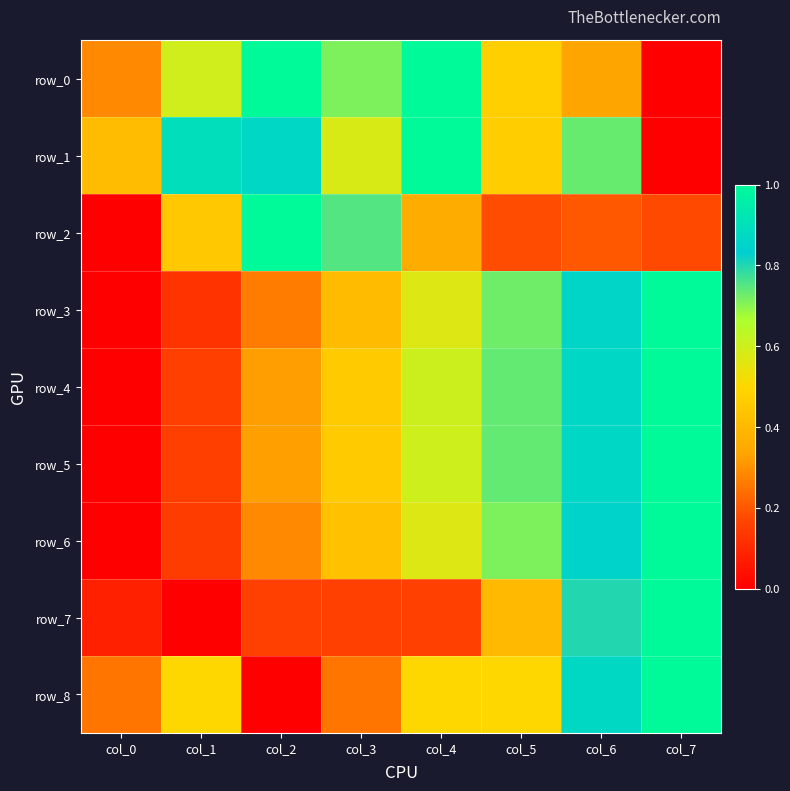

True or false: row_7 has a value of 0.4 at col_5.

True